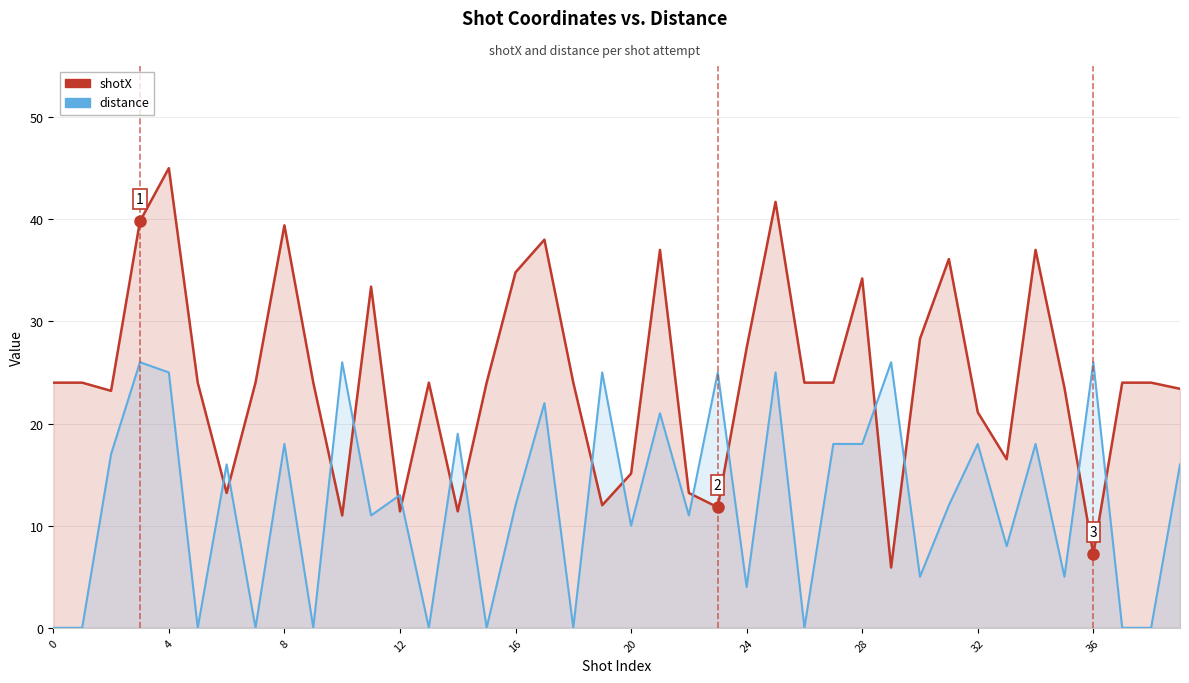

What is the label of the 2nd point from the left?

4